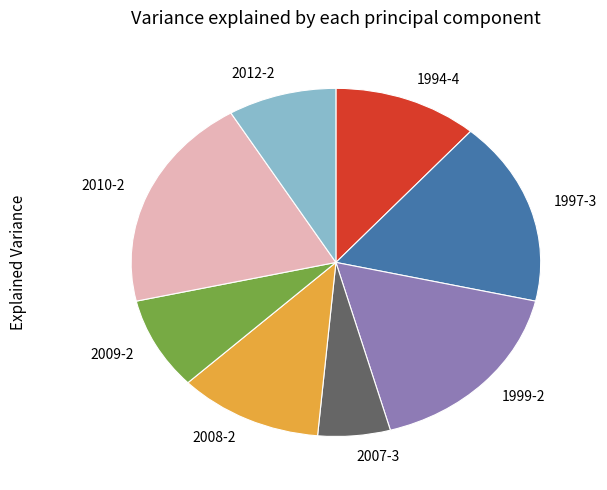

How many segments does this pie chart have?

8